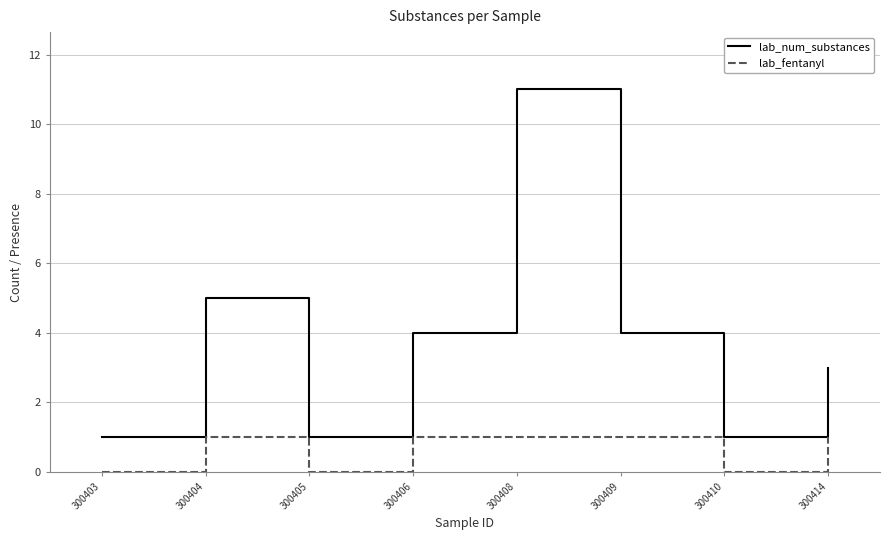

Is the value of lab_num_substances at 300404 greater than the value of lab_fentanyl at 300409?

Yes